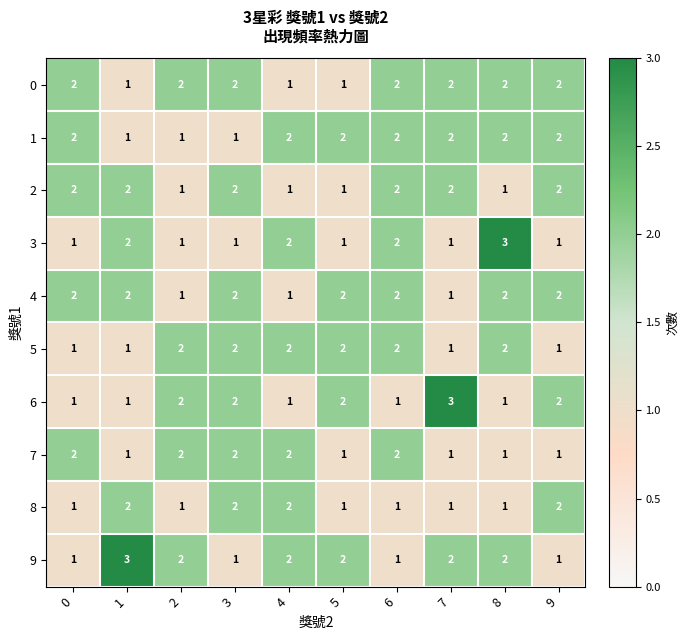

What is the greatest value displayed?

3